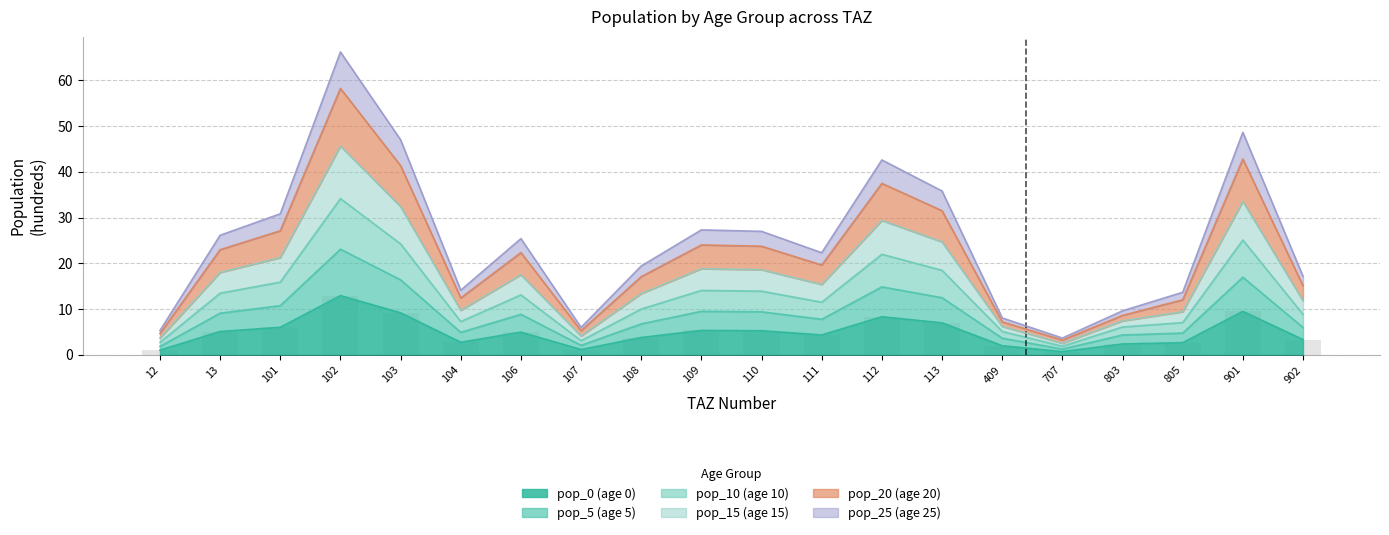

What are all the series names shown in the legend?

pop_0, pop_5, pop_10, pop_15, pop_20, pop_25